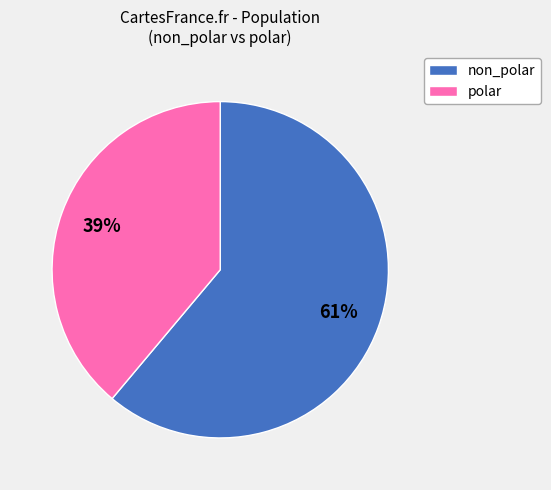

Does any single category account for the majority?

Yes